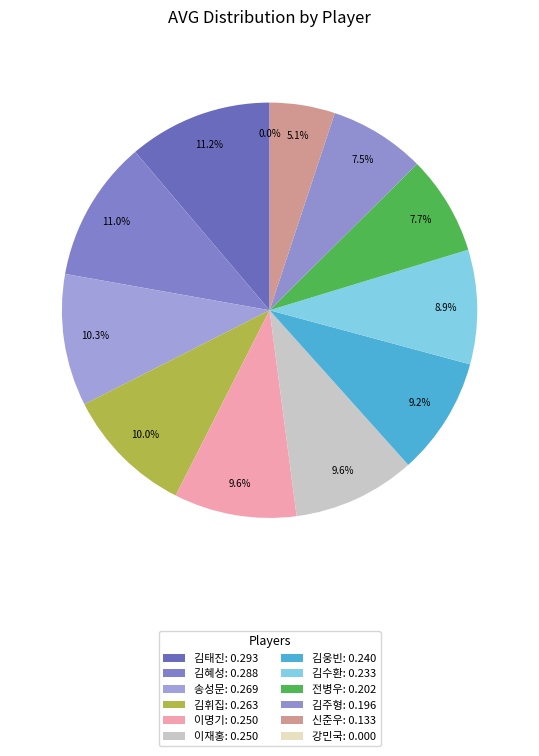

Which category has the biggest portion of the pie?

김태진